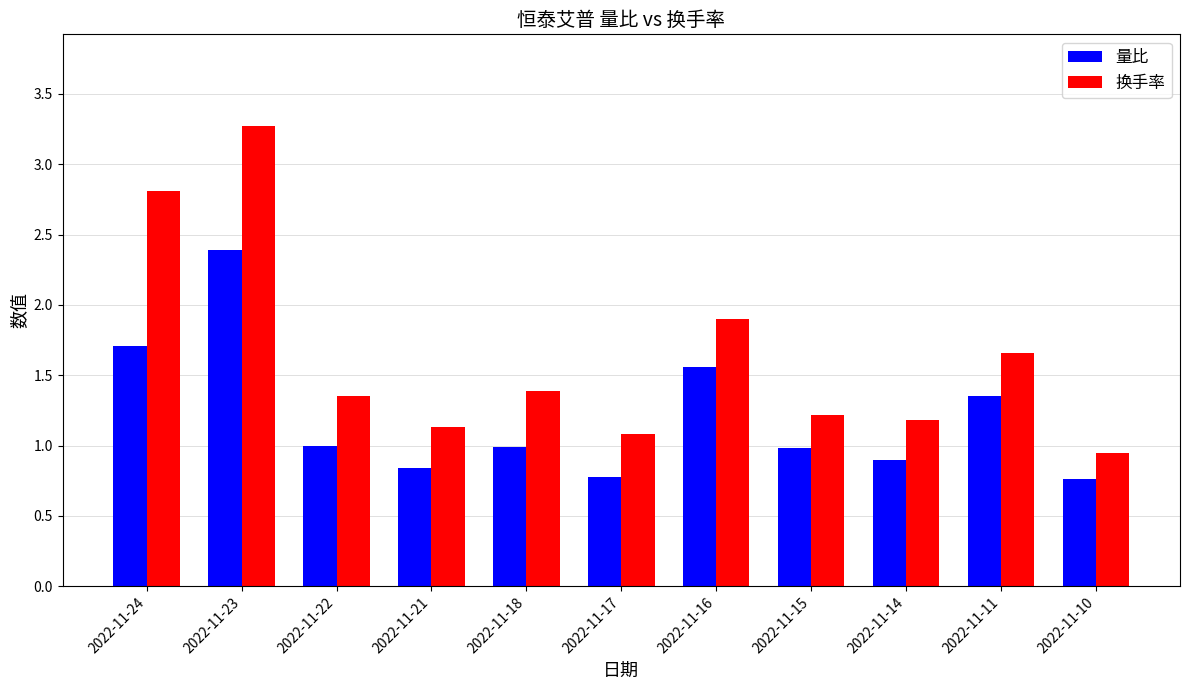

Is it true that 量比 equals 3.9 at 2022-11-23?

False